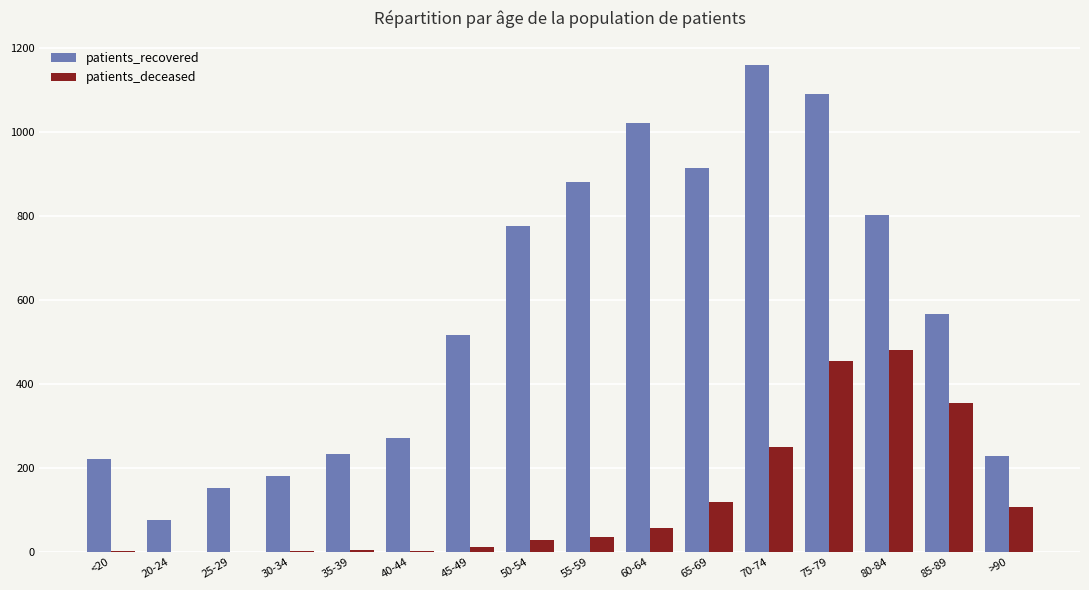

What is the spread (max minus min) of values at 45-49?

504